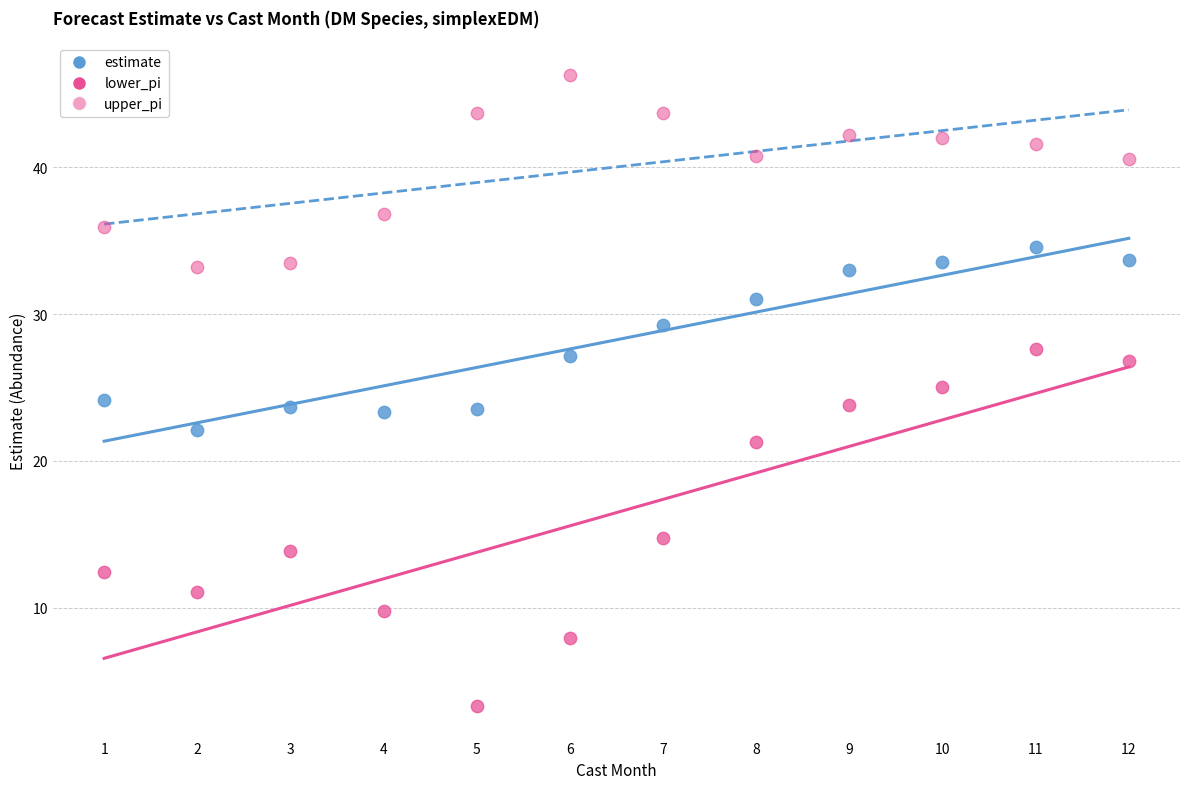

How many points are shown in the scatter plot?

36